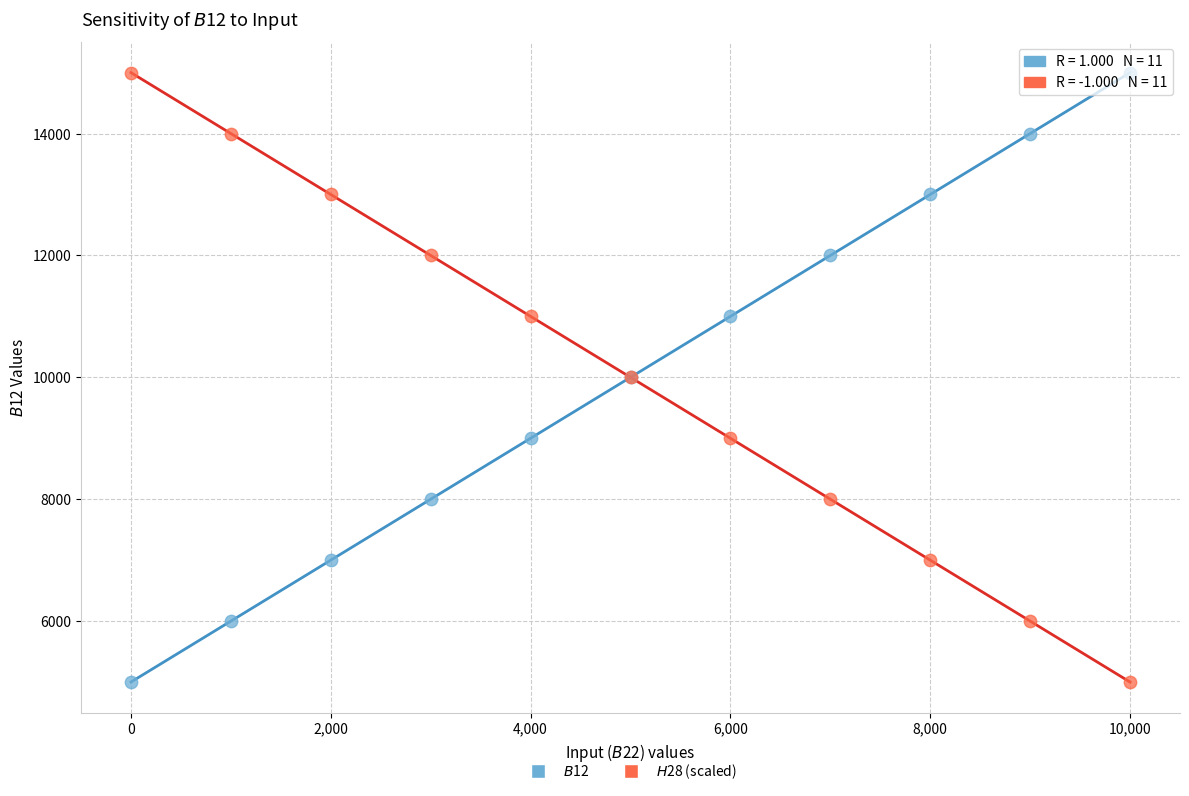

What is the X range (max minus min) for the scatter plot?

10000